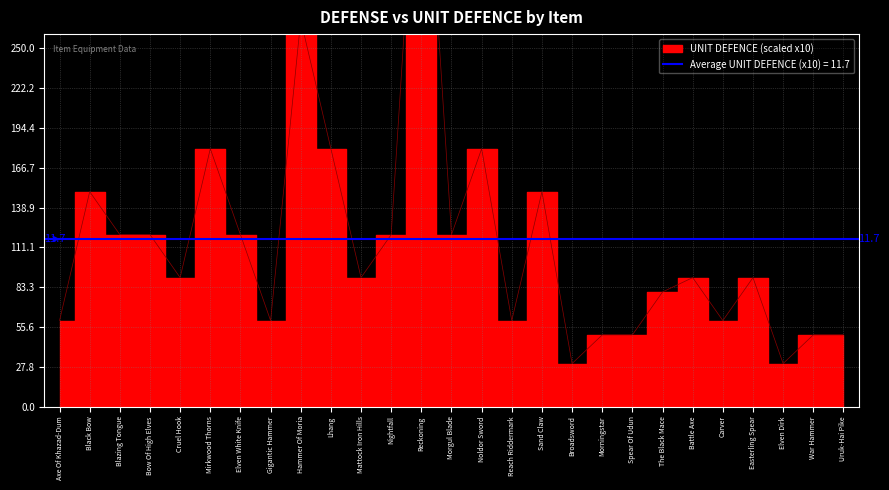

What is the value of the 16th point from the left?

60